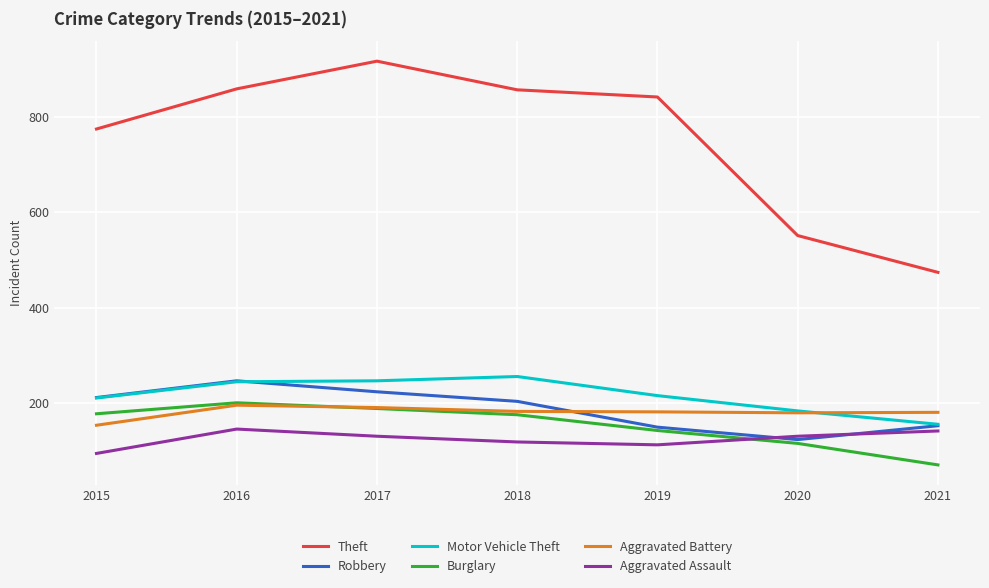

At which category does the chart reach its minimum across all series?

2021